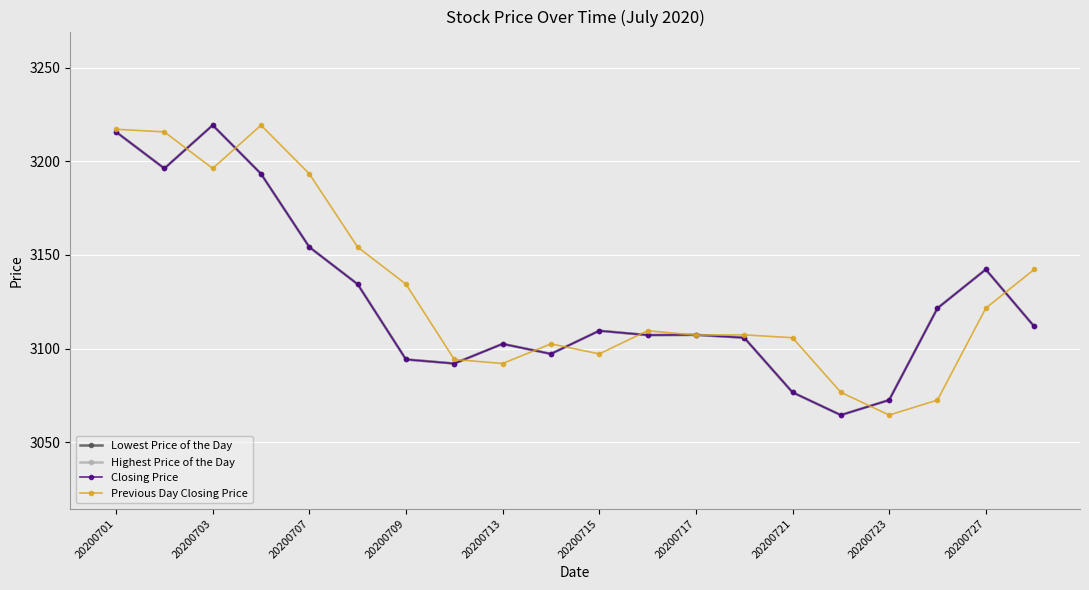

At which category is the sum across all series the highest?

20200701